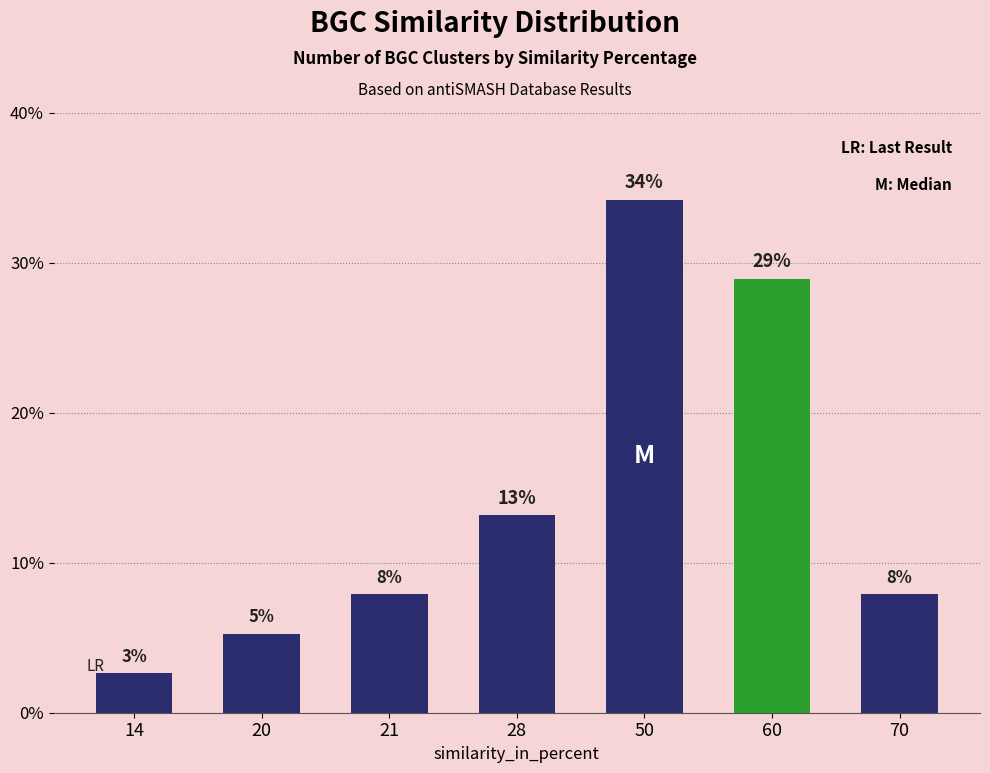

Does the chart contain stacked bars?

No